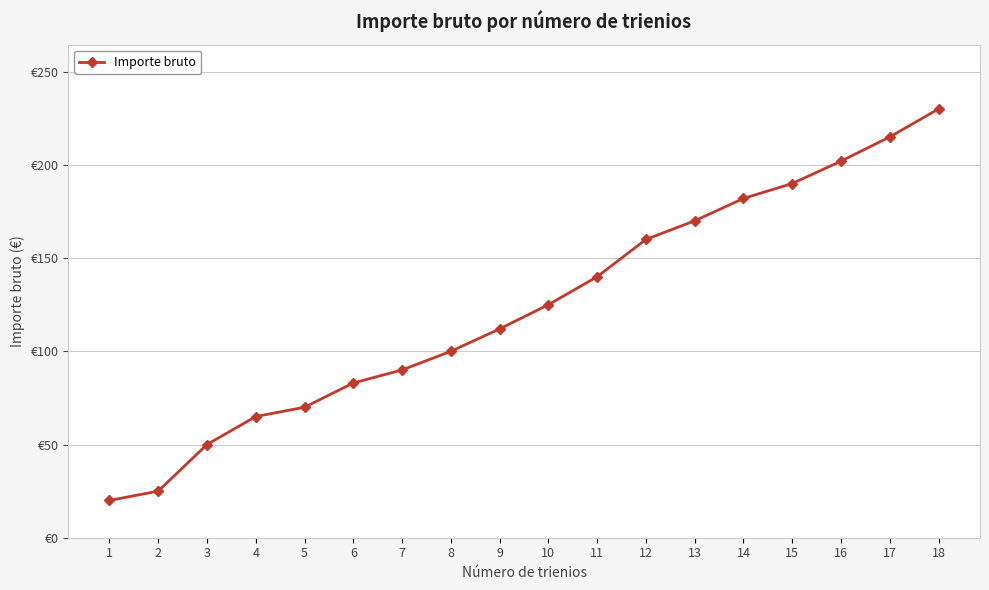

Rank the categories by value from highest to lowest.

18, 17, 16, 15, 14, 13, 12, 11, 10, 9, 8, 7, 6, 5, 4, 3, 2, 1